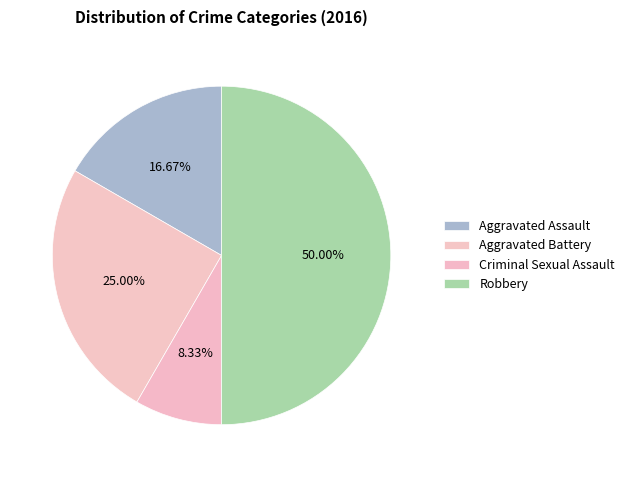

Rank the categories by value from highest to lowest.

Robbery, Aggravated Battery, Aggravated Assault, Criminal Sexual Assault